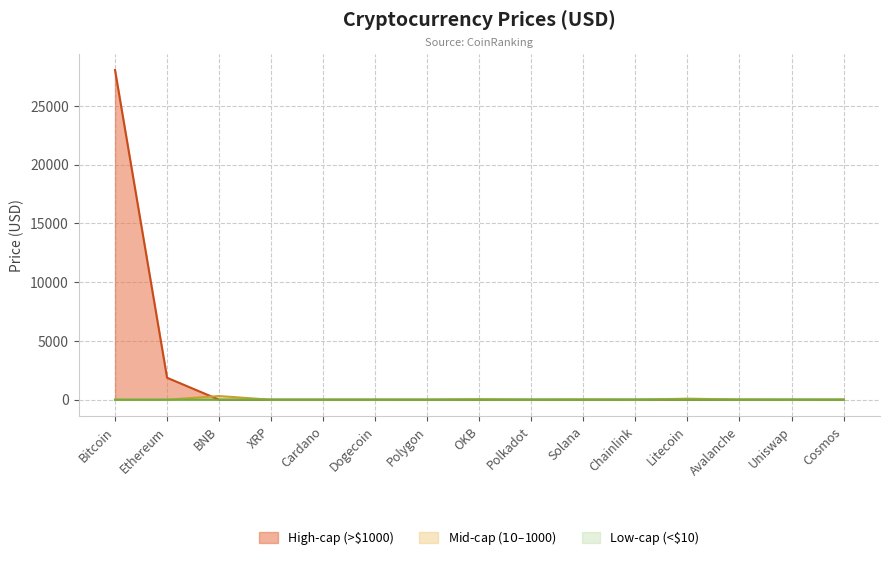

At which label is the value closest to 14029?

Ethereum